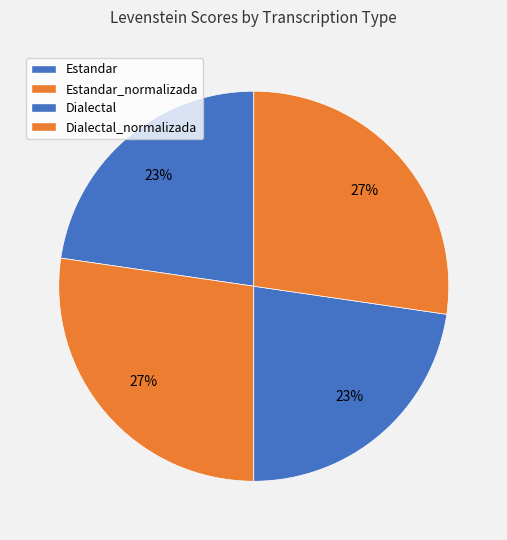

To the nearest percent, what is the average slice percentage?

25%